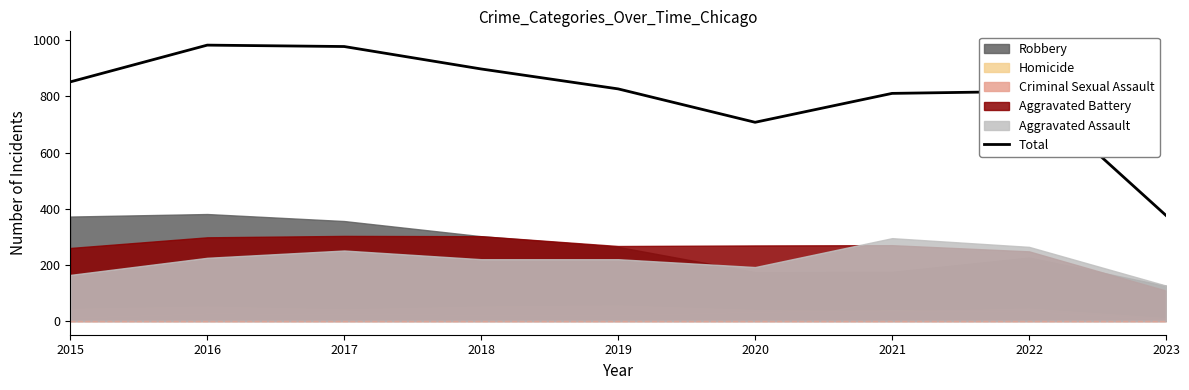

Reading left to right, what are all the values shown in this chart?

2015=852	2016=983	2017=978	2018=898	2019=827	2020=708	2021=811	2022=818	2023=376